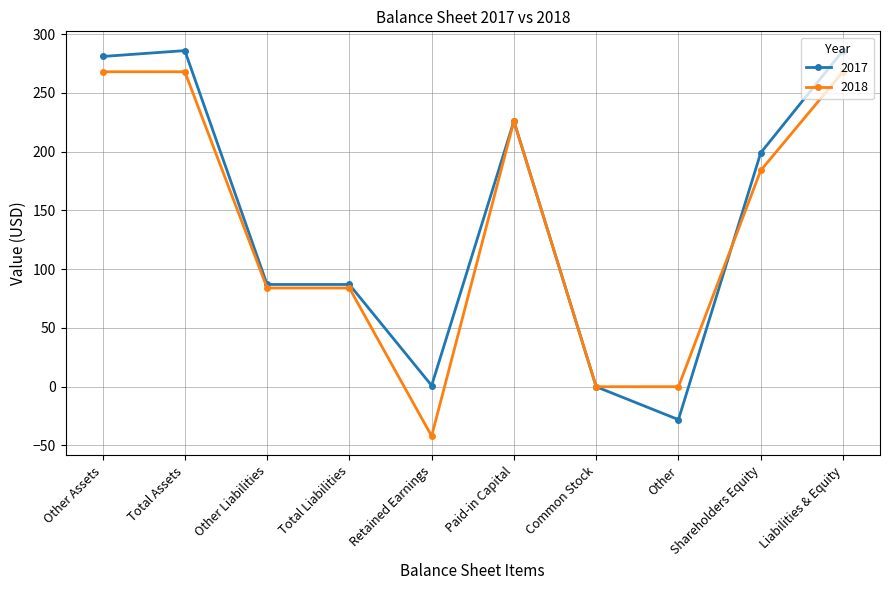

Which series changed the most between Paid-in Capital and Shareholders Equity?

2018